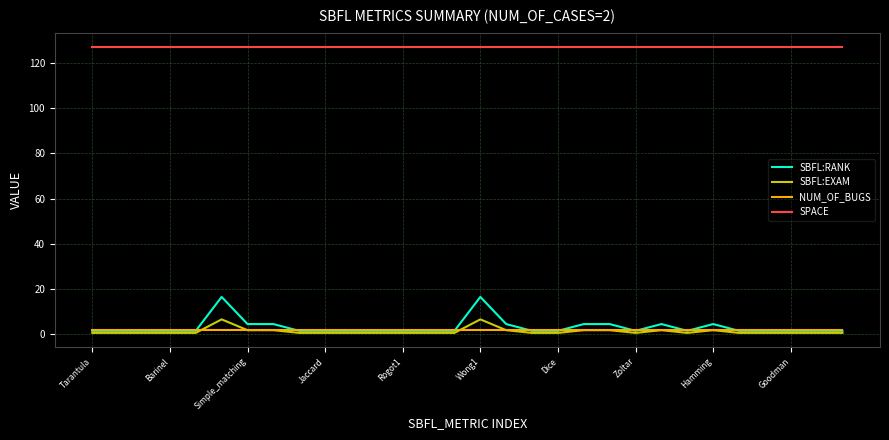

Count the number of data series in this chart.

4